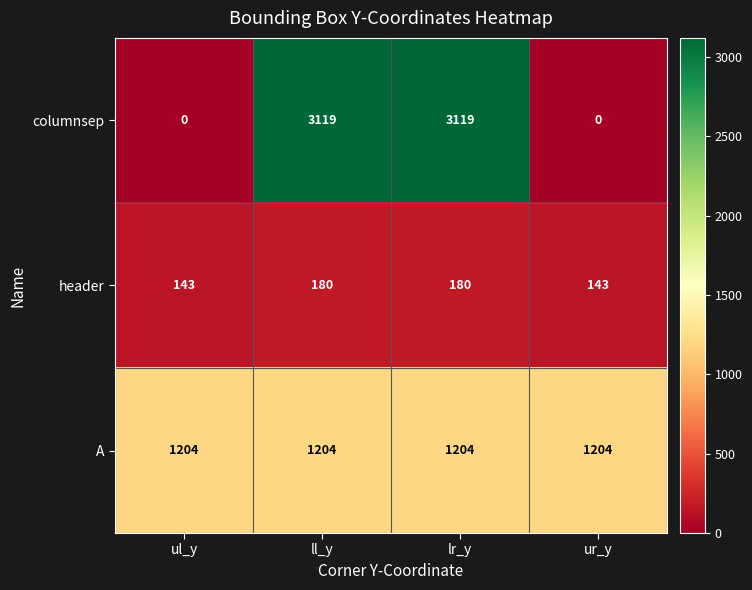

Reading left to right, transcribe all the data shown in this chart.

columnsep: 0	3119	3119	0
header: 143	180	180	143
A: 1204	1204	1204	1204